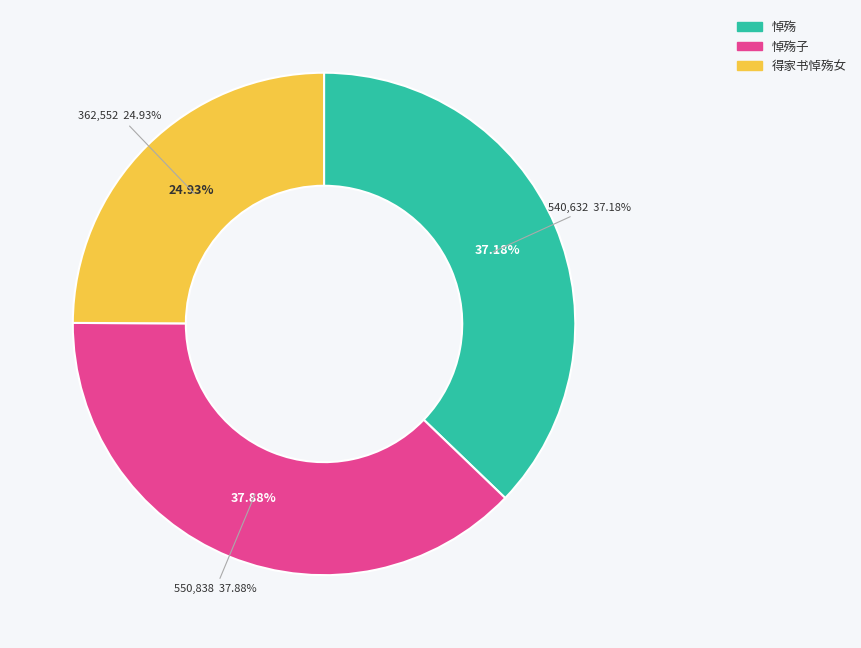

To the nearest percent, what is the average slice percentage?

33%